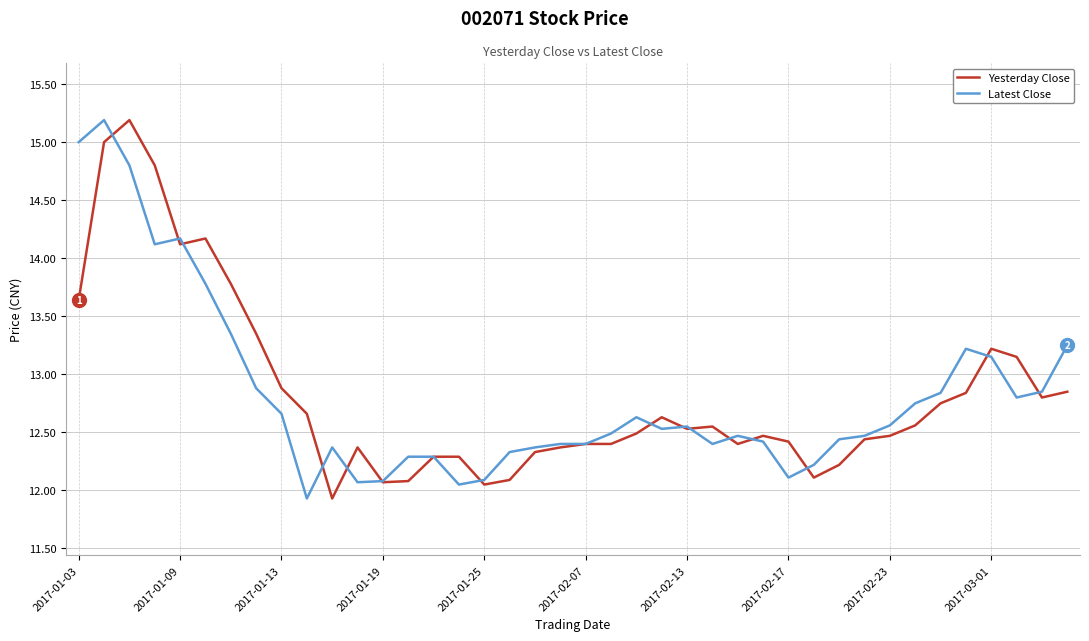

What is the highest value of the Latest Close series?

15.2